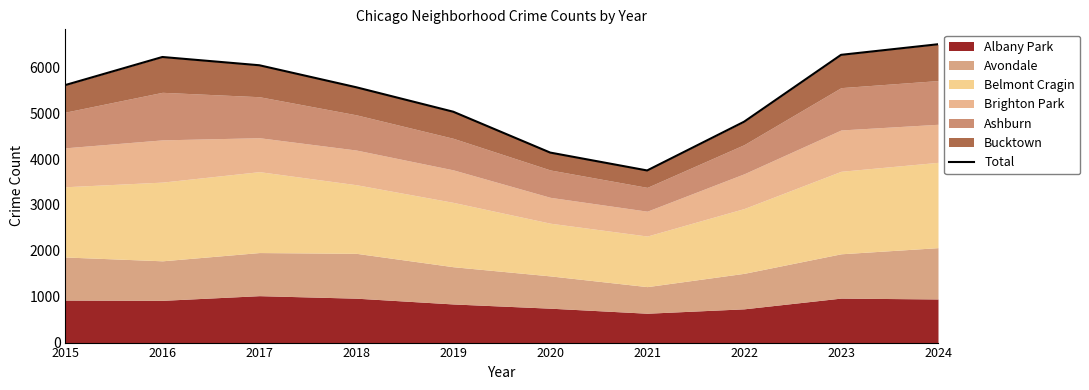

Between 2017 and 2019, which is larger?

2017